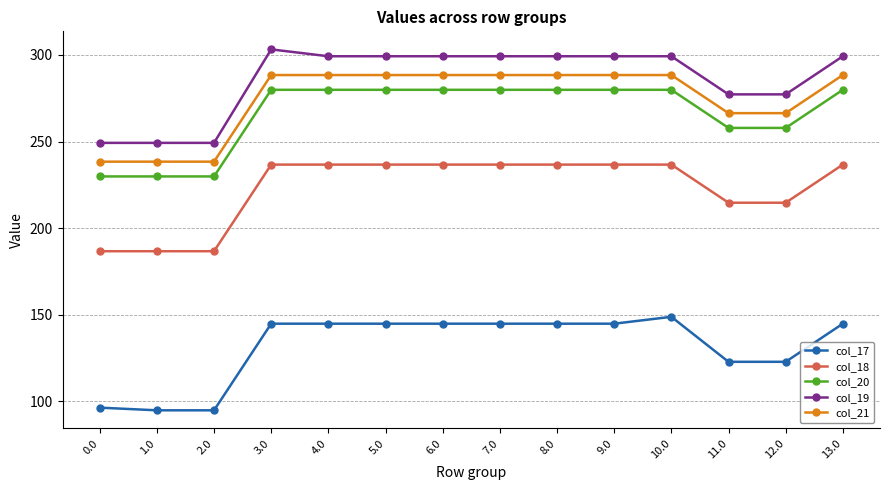

Rank the series at 4.0 from lowest to highest value.

col_17, col_18, col_20, col_21, col_19